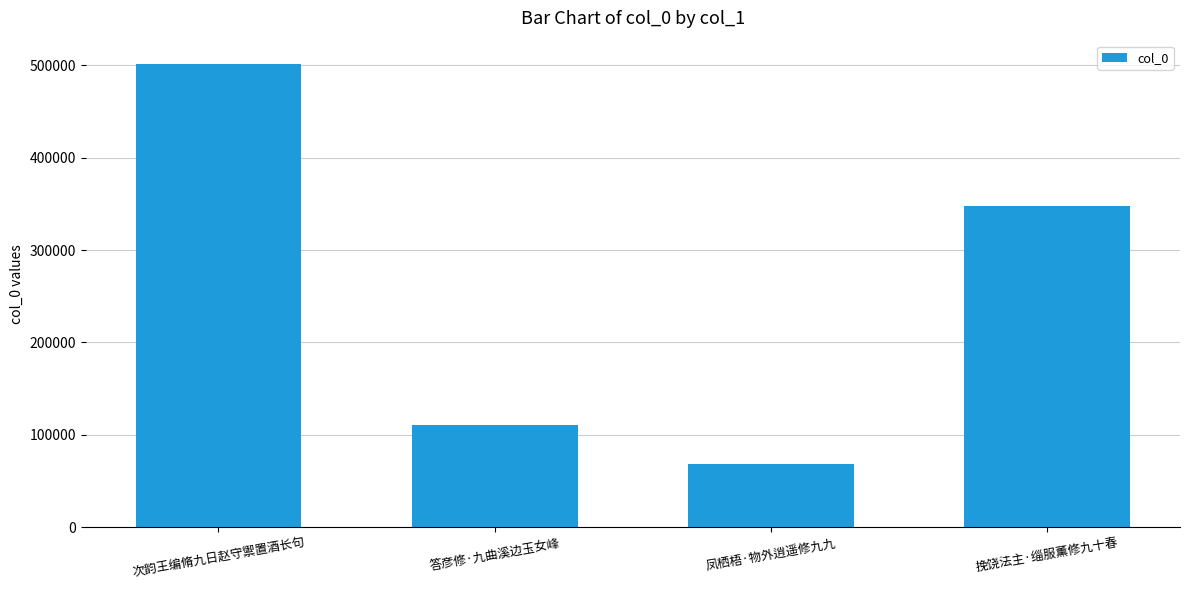

Between 次韵王编脩九日赵守禦置酒长句 and 答彦修·九曲溪边玉女峰, which is larger?

次韵王编脩九日赵守禦置酒长句